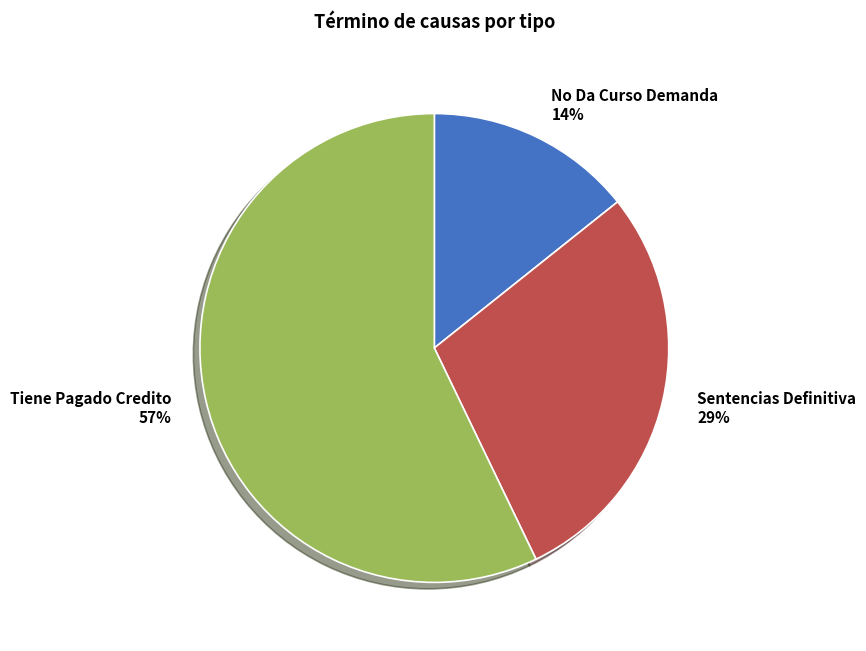

Which category has the smallest portion of the pie?

No Da Curso Demanda